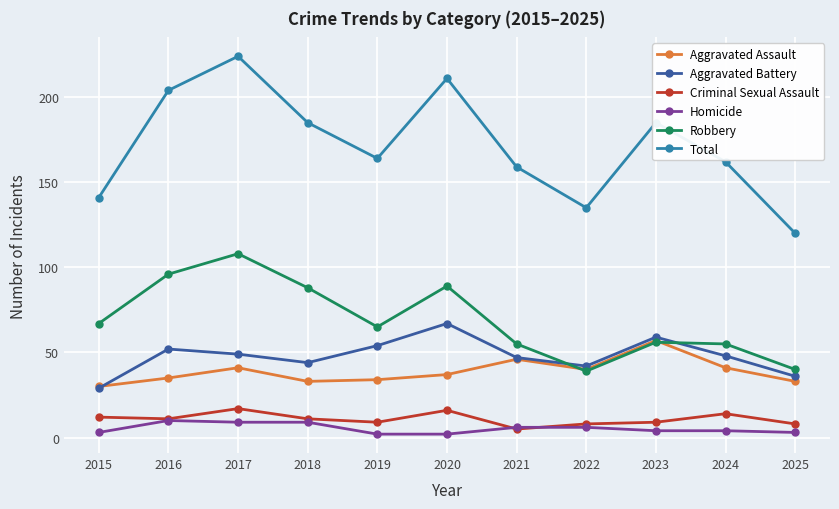

Which series changed the most between 2015 and 2020?

Total